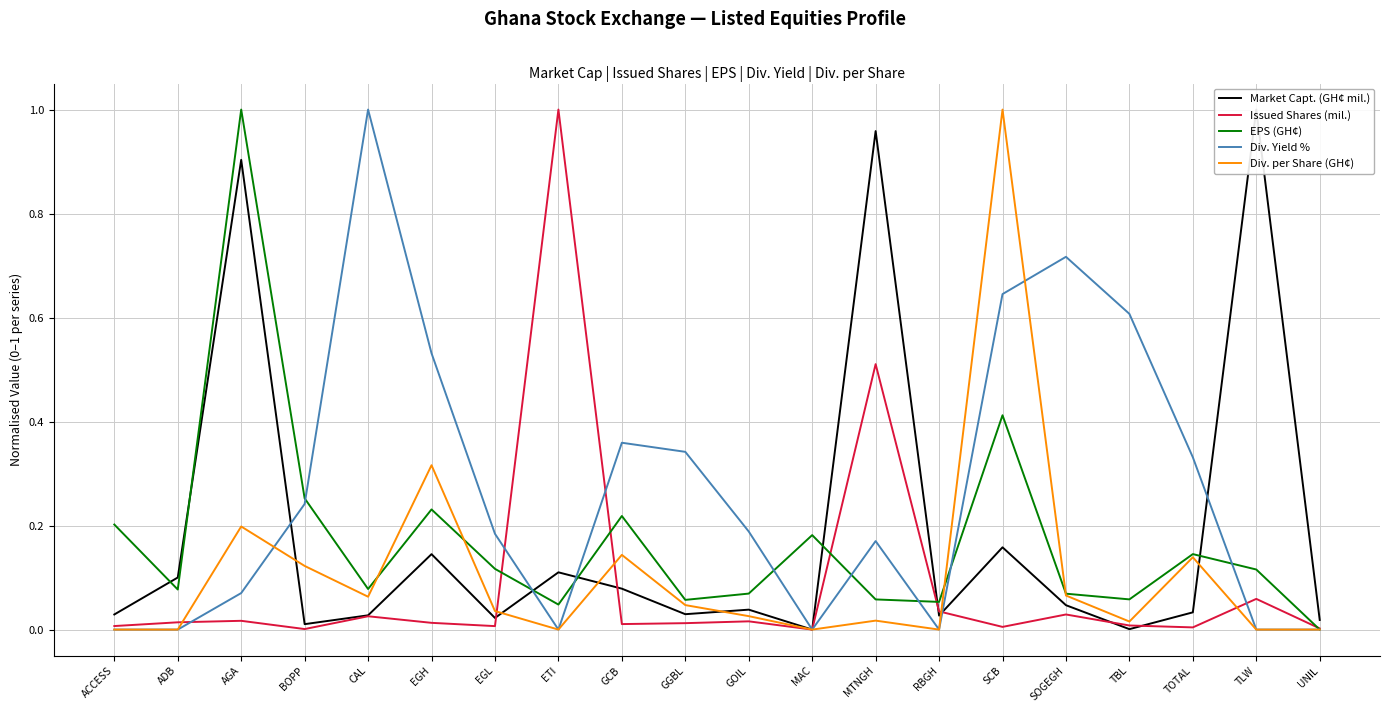

Does the chart have visible grid lines?

Yes